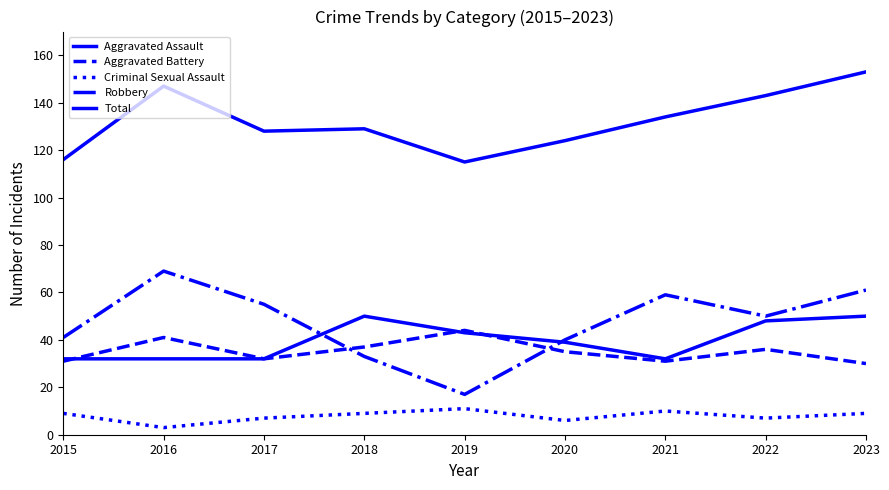

Reading right to left, transcribe all the data shown in this chart.

Aggravated Assault: 2023=50	2022=48	2021=32	2020=39	2019=43	2018=50	2017=32	2016=32	2015=32
Aggravated Battery: 2023=30	2022=36	2021=31	2020=35	2019=44	2018=37	2017=32	2016=41	2015=31
Criminal Sexual Assault: 2023=9	2022=7	2021=10	2020=6	2019=11	2018=9	2017=7	2016=3	2015=9
Robbery: 2023=61	2022=50	2021=59	2020=40	2019=17	2018=33	2017=55	2016=69	2015=41
Total: 2023=153	2022=143	2021=134	2020=124	2019=115	2018=129	2017=128	2016=147	2015=116